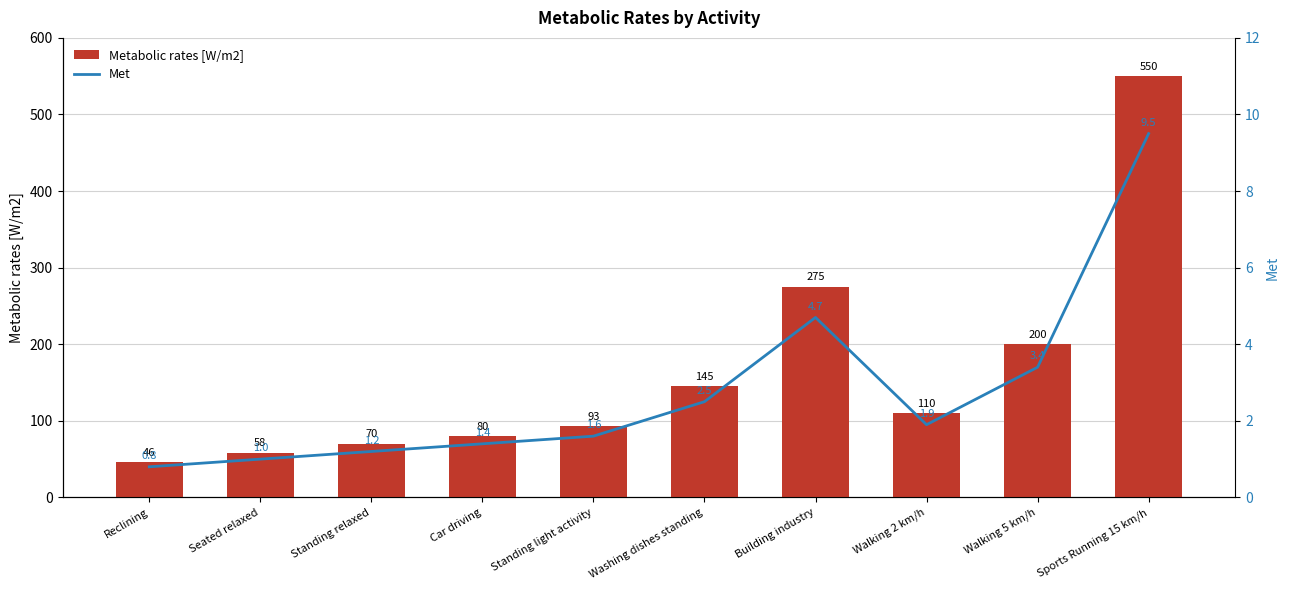

At how many categories does at least one series exceed 268?

2